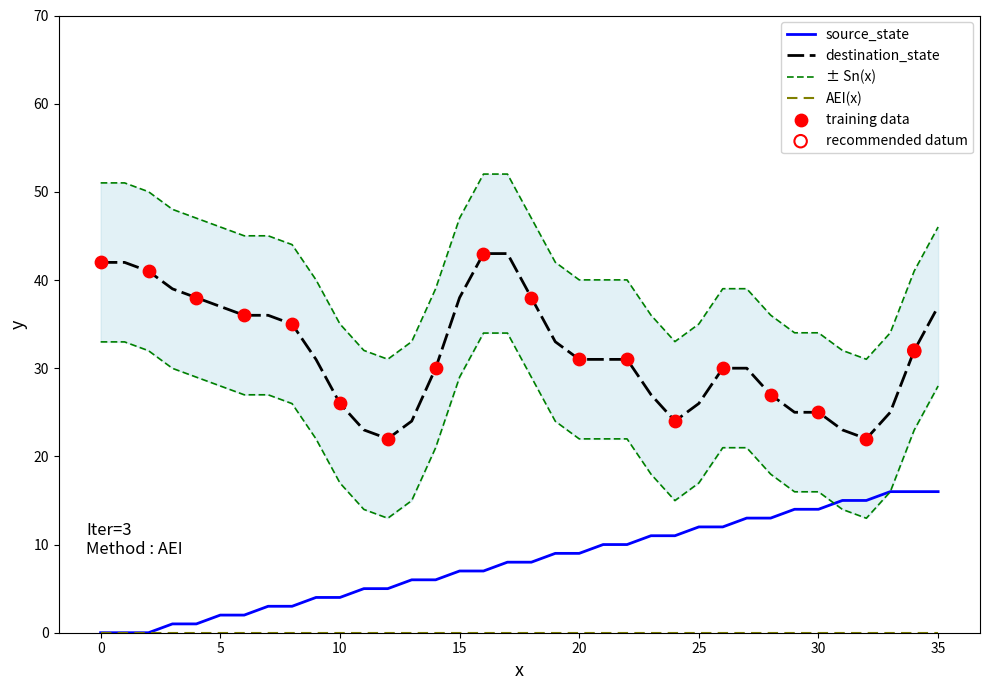

Approximately how many times larger is the value at 7 compared to 29?

0.2